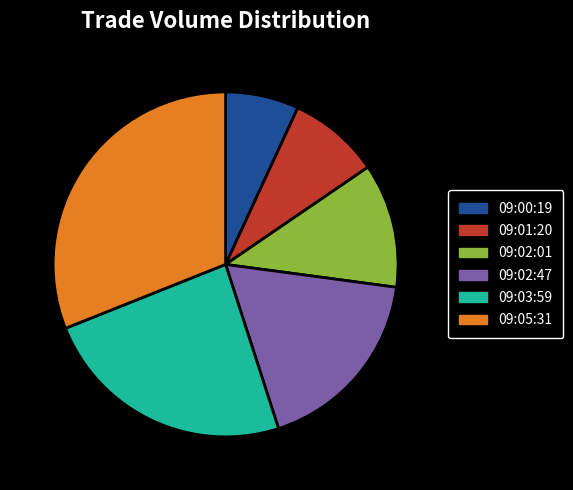

Does any single category account for the majority?

No